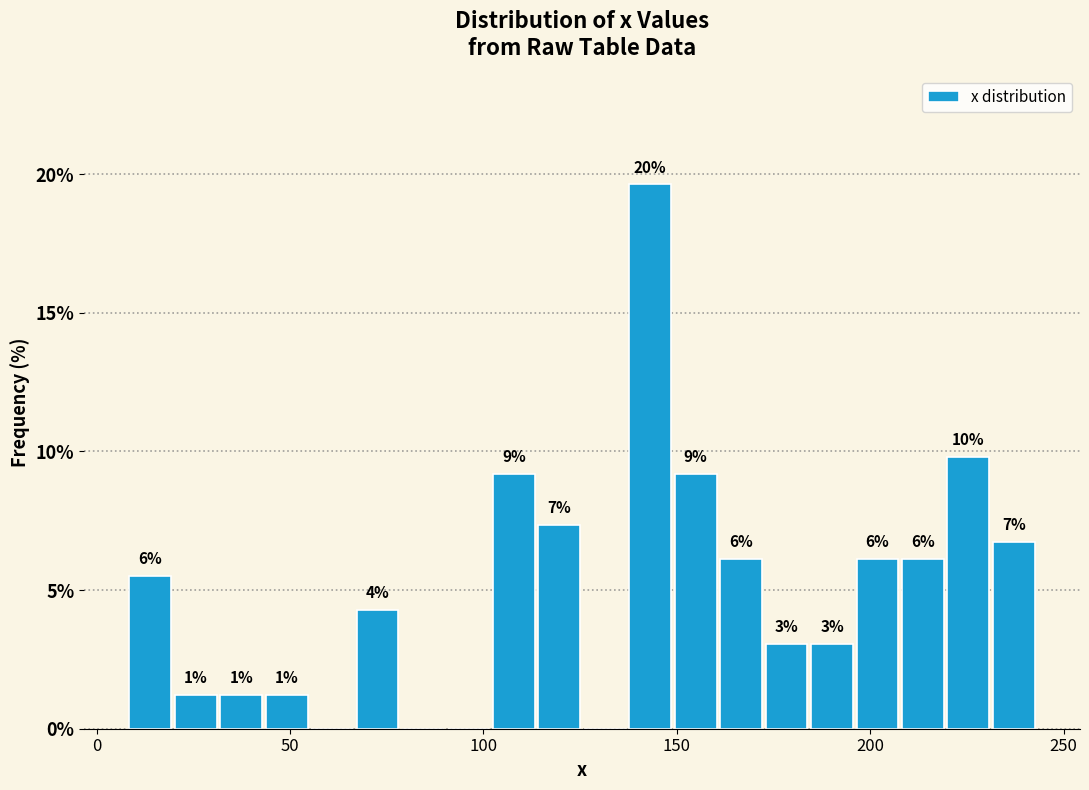

Around what value on the x-axis is the tallest bar? Give the approximate position of its centre, as read against the axis.

145